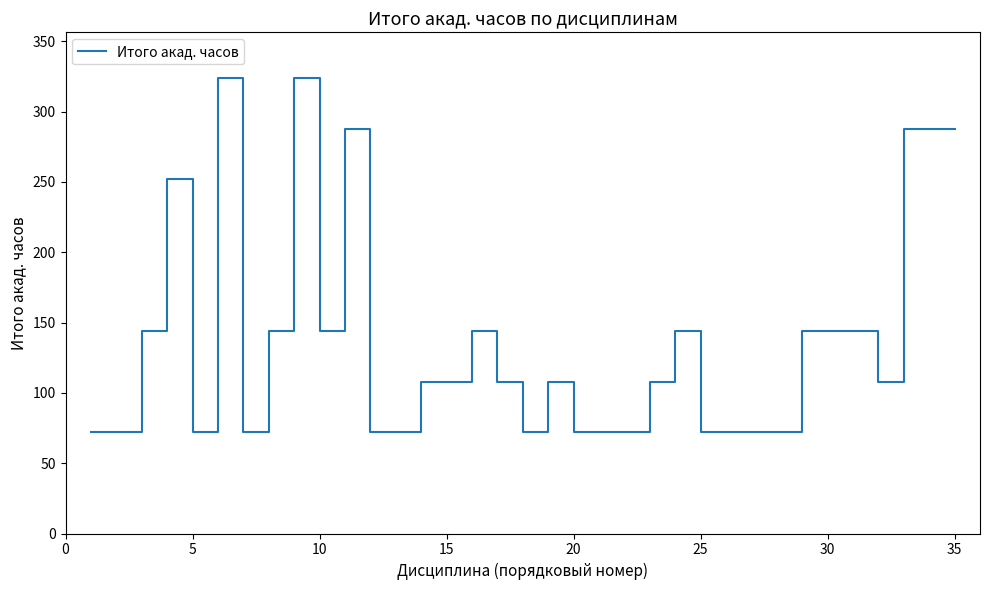

What is the maximum value shown in the chart?

324